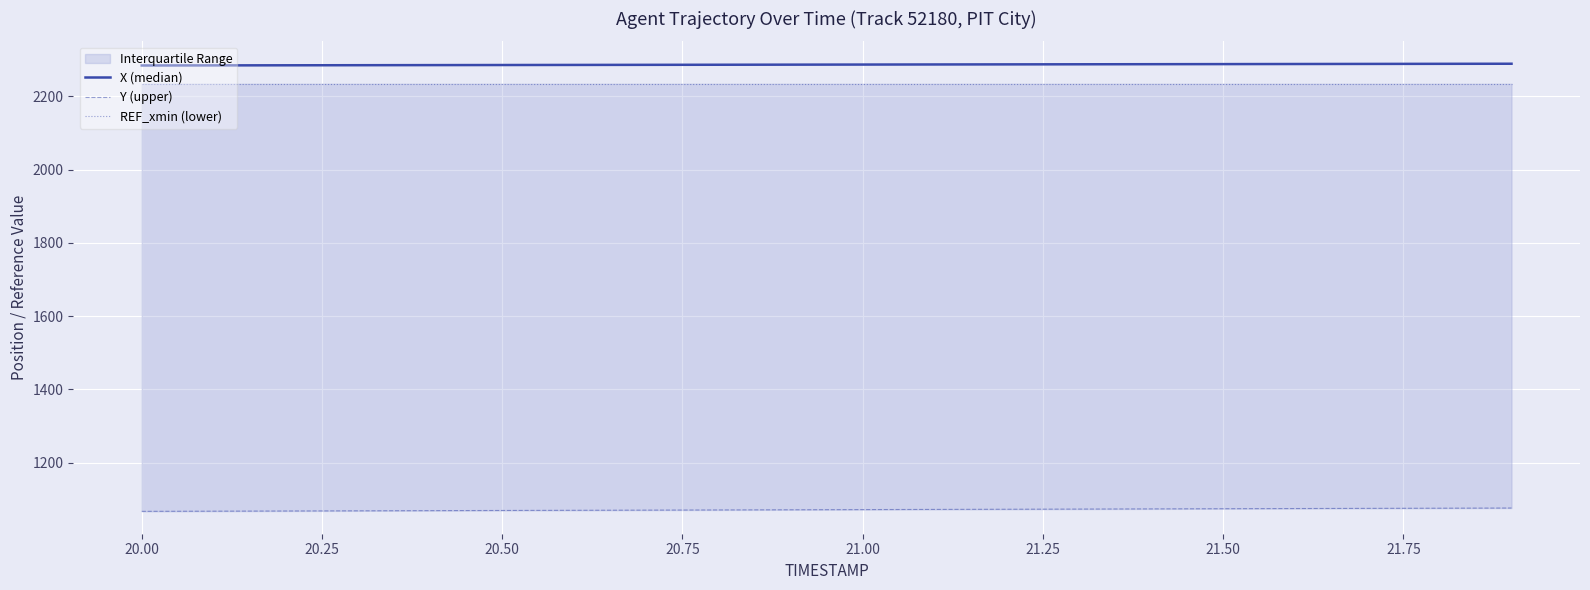

What is the value of the REF_xmin (lower) point at the 16th from the left?

2234.7